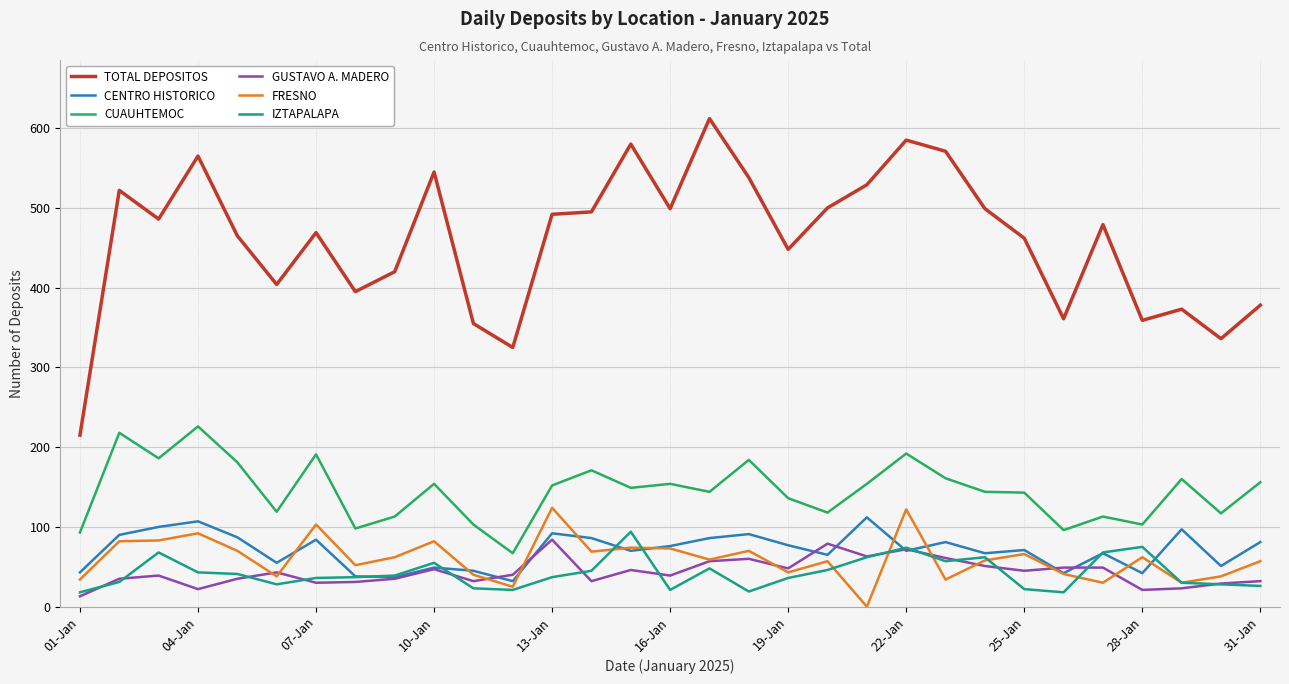

Which series has the largest total across all categories?

TOTAL DEPOSITOS